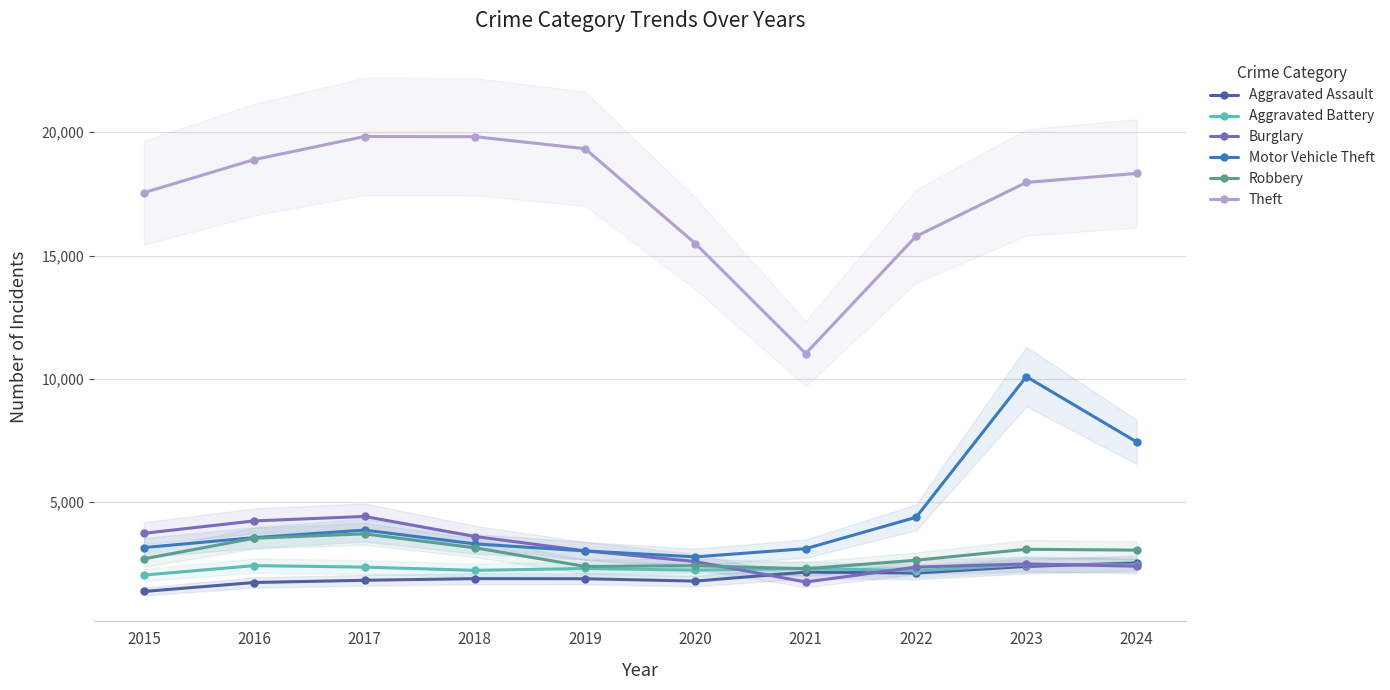

At which category is the sum across all series the highest?

2023